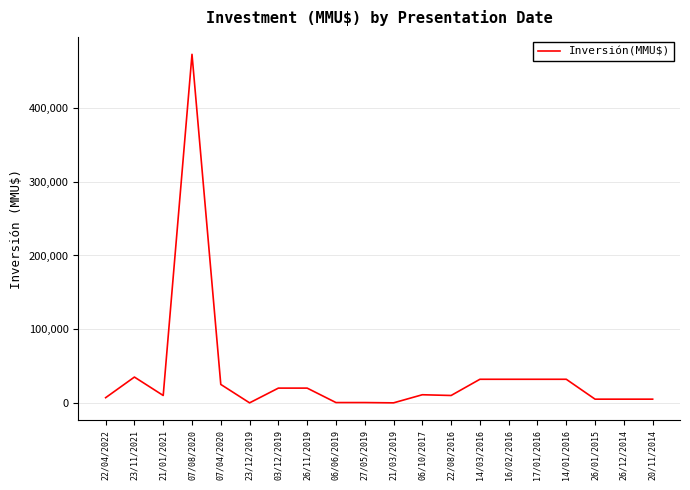

Which label corresponds to the largest value in the chart?

07/08/2020